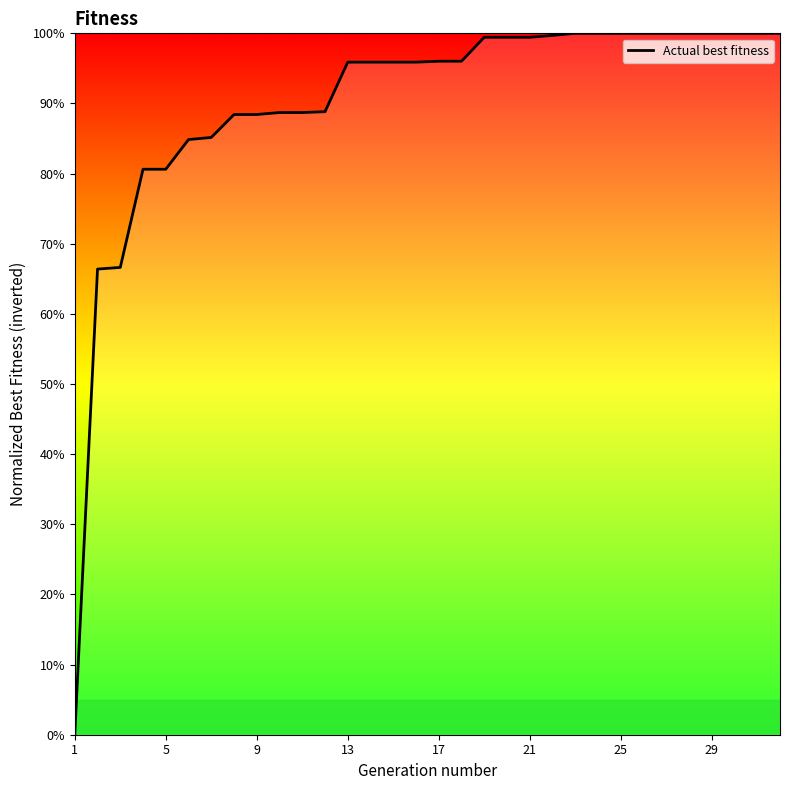

What is the greatest value displayed?

100.0